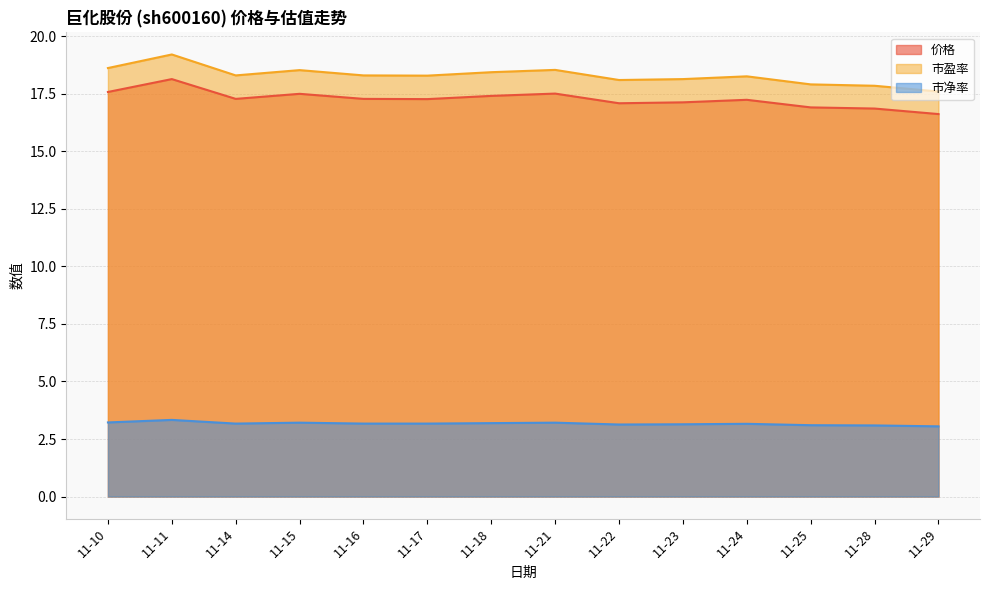

At which category is the sum across all series the highest?

11-11